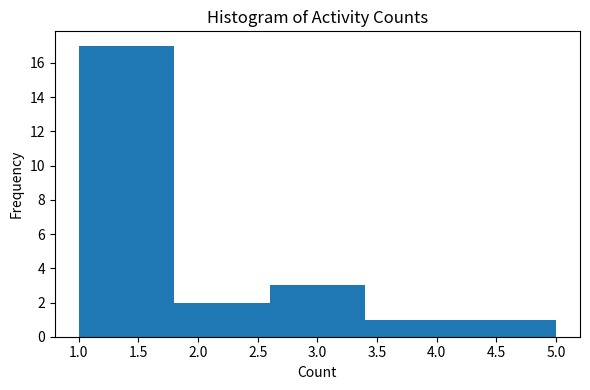

How tall is the bar that spans 1.8 to 2.6 on the x-axis? The values are not printed on the chart, so give them approximately, as read against the axis.

2